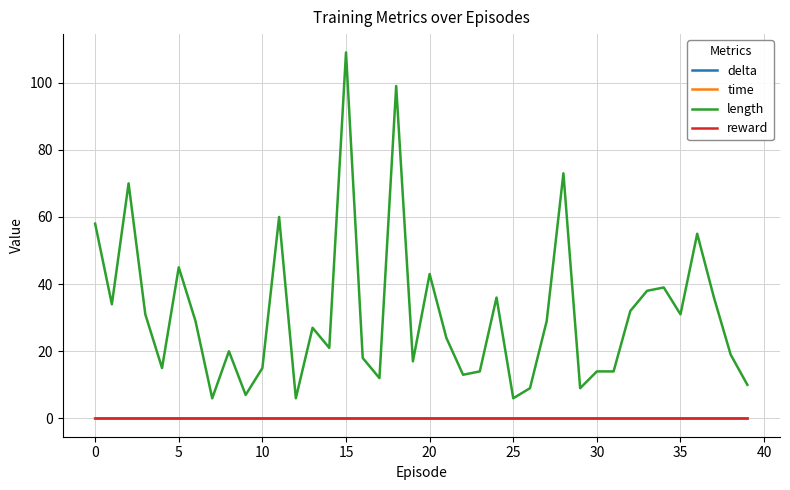

Which series has the largest total across all categories?

length